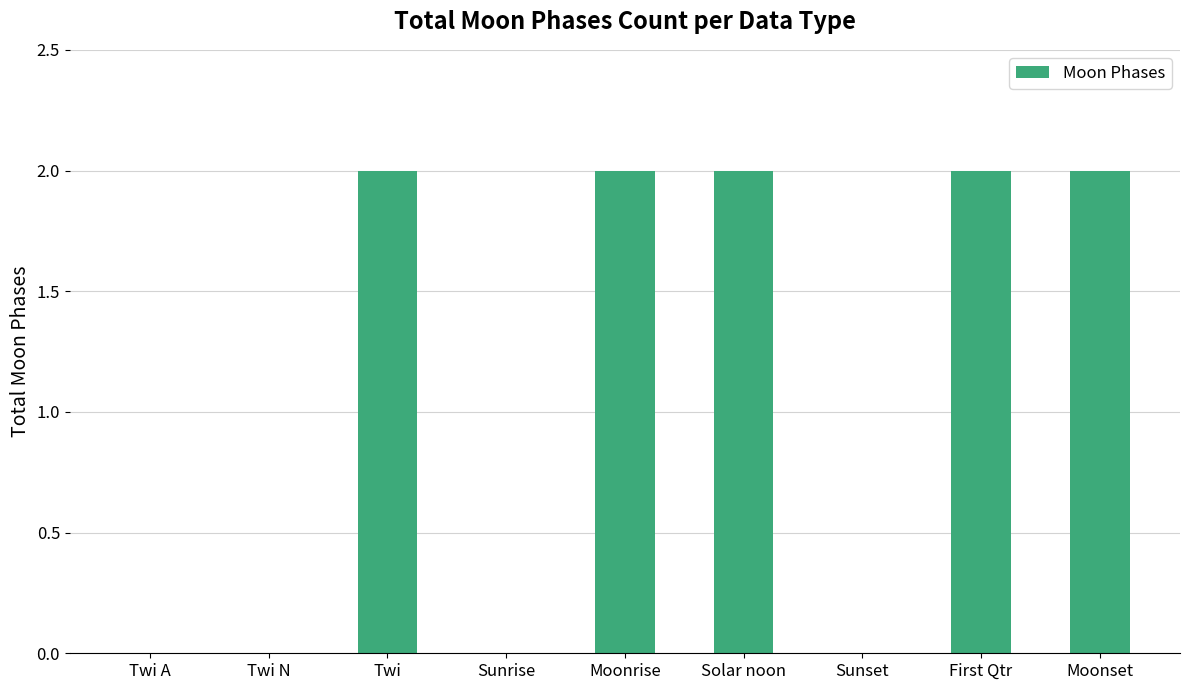

Reading left to right, transcribe all the data shown in this chart.

Twi A=0	Twi N=0	Twi=2	Sunrise=0	Moonrise=2	Solar noon=2	Sunset=0	First Qtr=2	Moonset=2